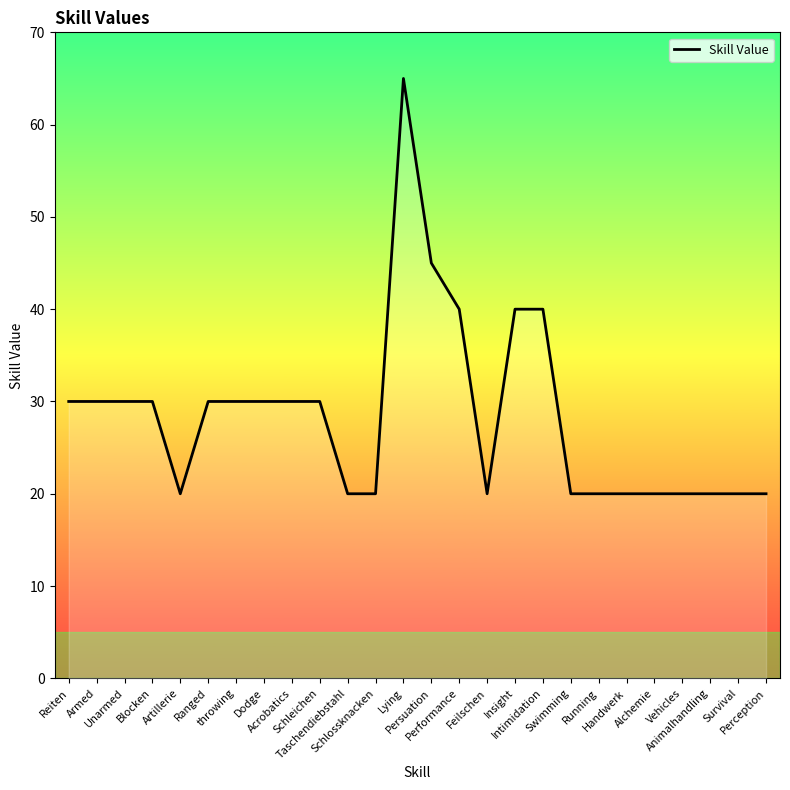

What is the difference between the maximum and minimum values?

45